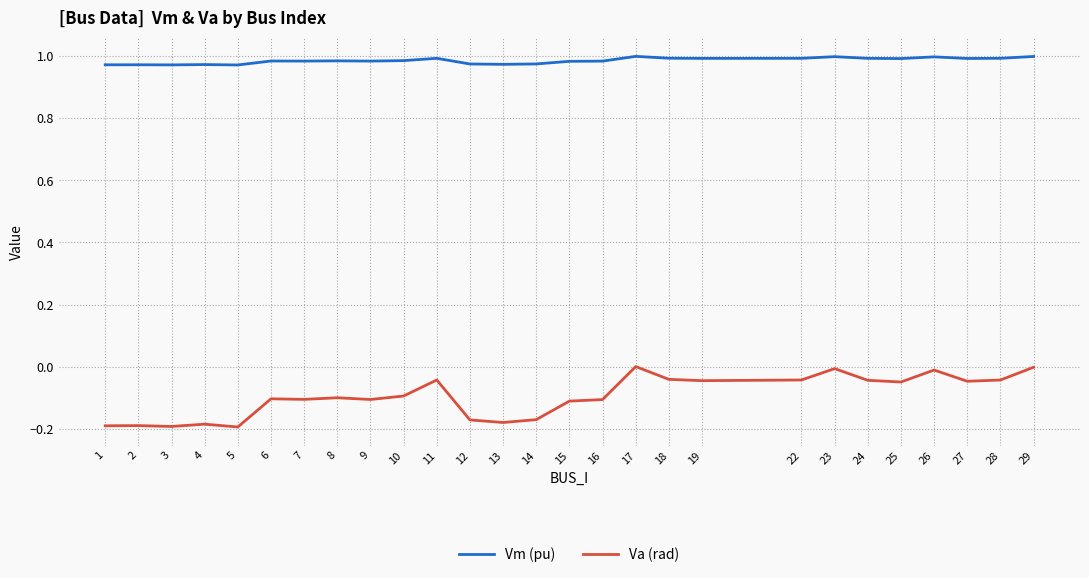

True or false: Vm (pu) has a value of 0.5 at 17.

False